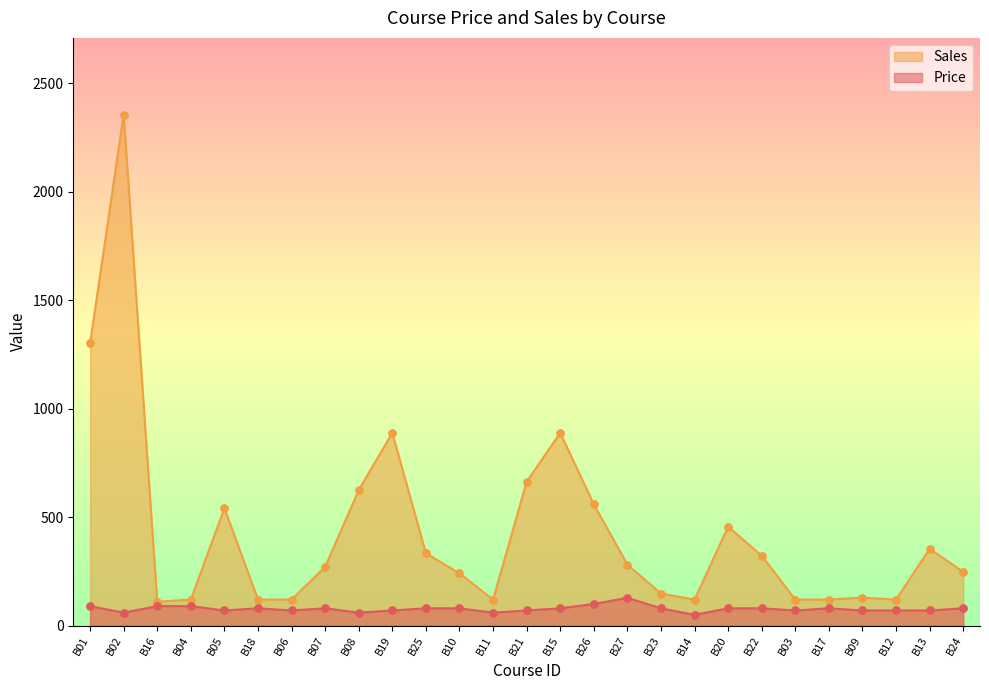

Which series has the largest total across all categories?

Sales